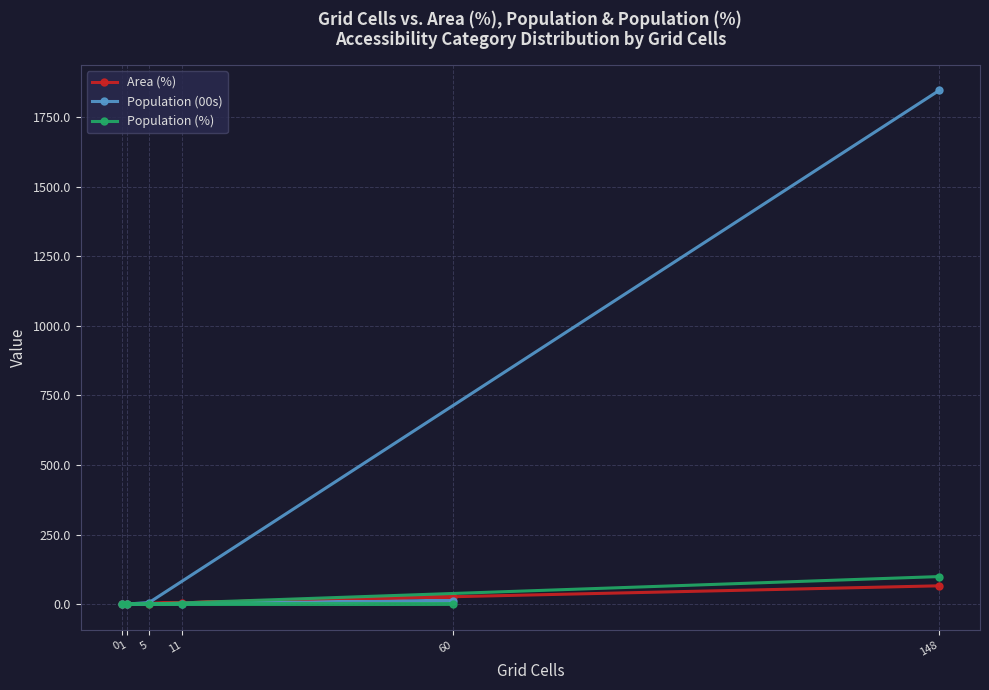

What is the maximum value shown in the chart?

1845.7